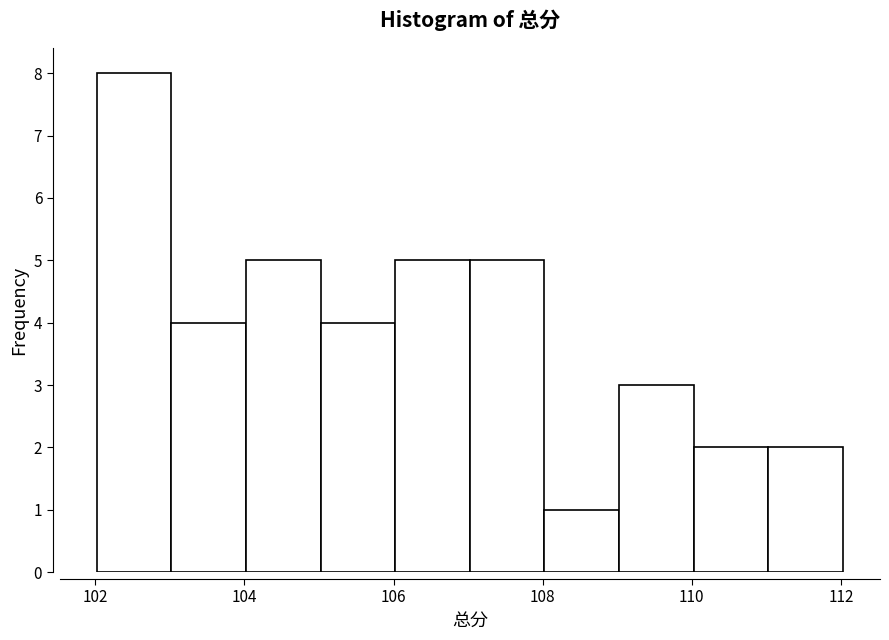

Reading left to right, list every bar in this chart as the range it spans on the x-axis followed by its height. Neither the bar edges nor the heights are printed on the chart, so give them approximately, as read against the axes.

102 to 103: 8
103 to 104: 4
104 to 105: 5
105 to 106: 4
106 to 107: 5
107 to 108: 5
108 to 109: 1
109 to 110: 3
110 to 111: 2
111 to 112: 2